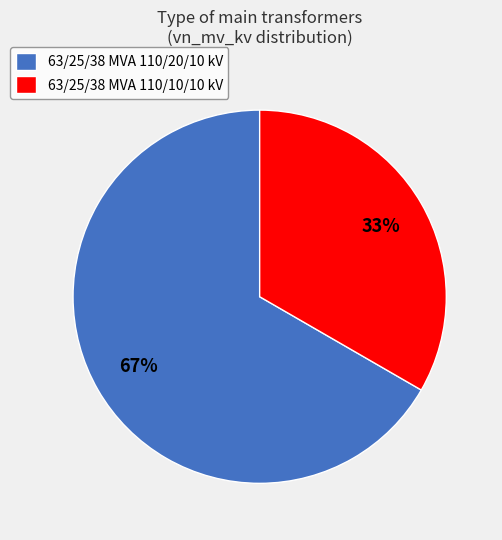

True or false: 63/25/38 MVA 110/20/10 kV accounts for 61% of the total.

False